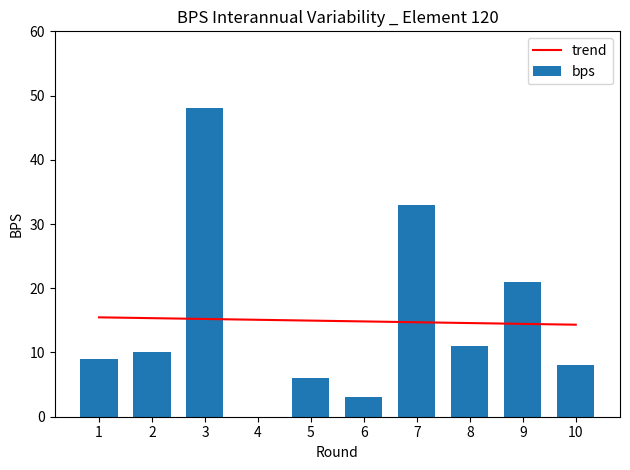

What is the difference between the maximum and second lowest values in the influence series?

44.8